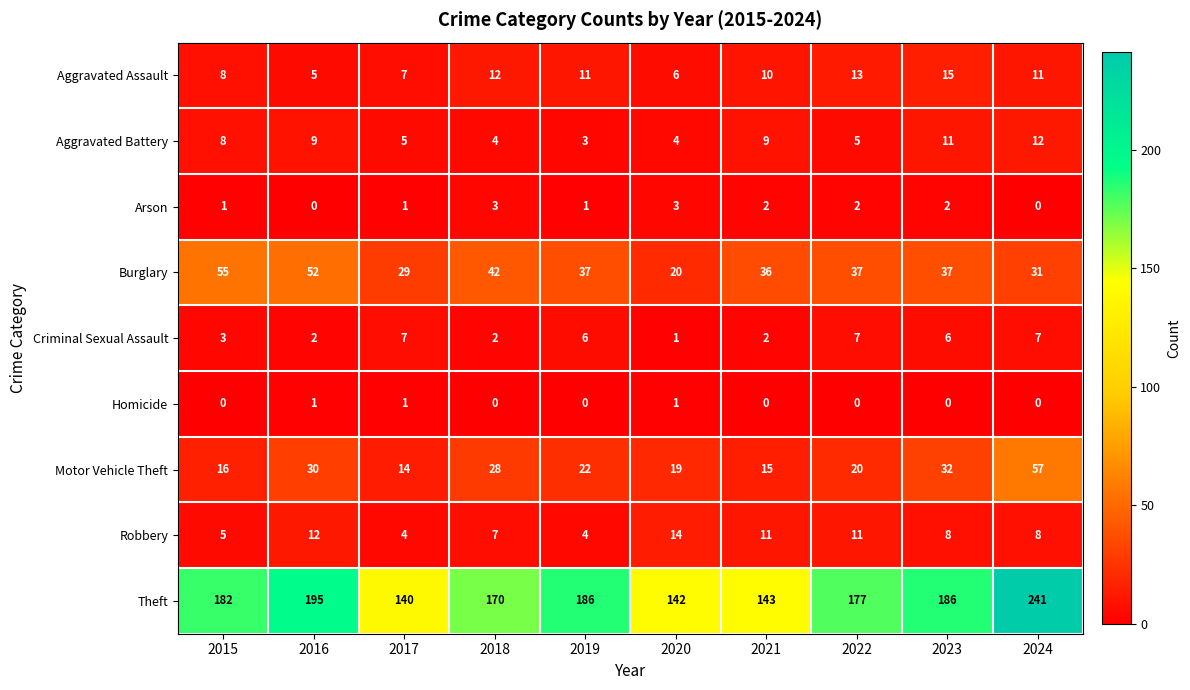

Is it true that Burglary equals 42 at 2018?

True